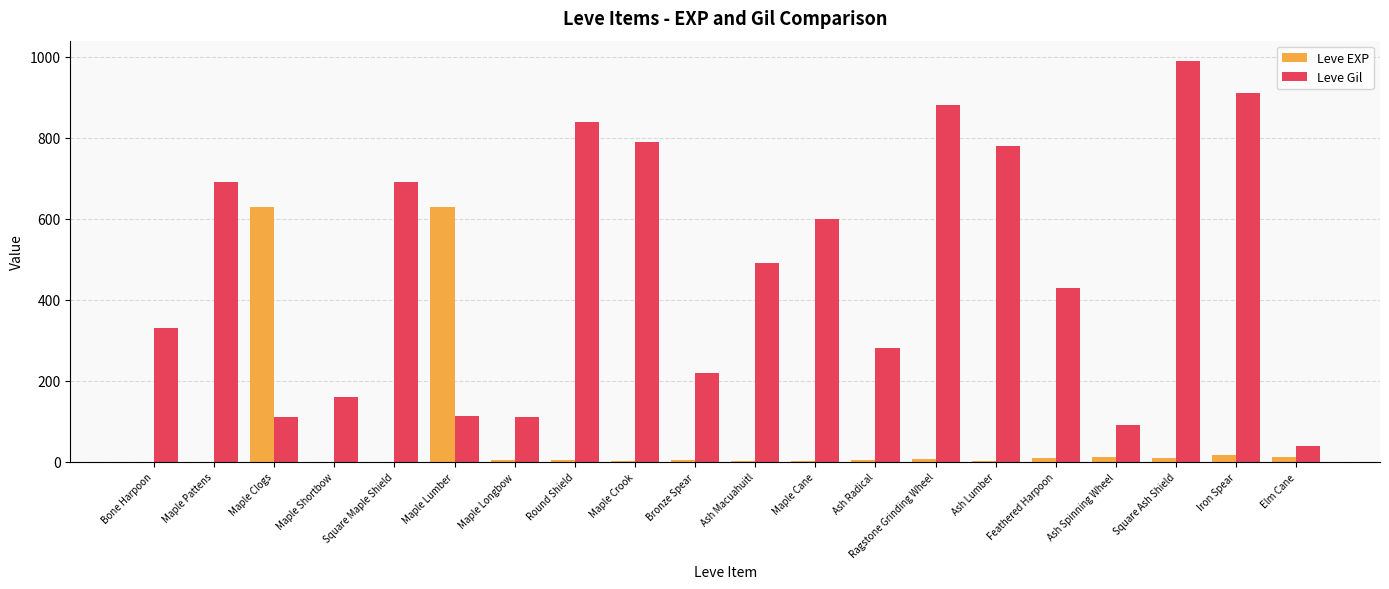

What is the sum of all Leve Gil values?

9545